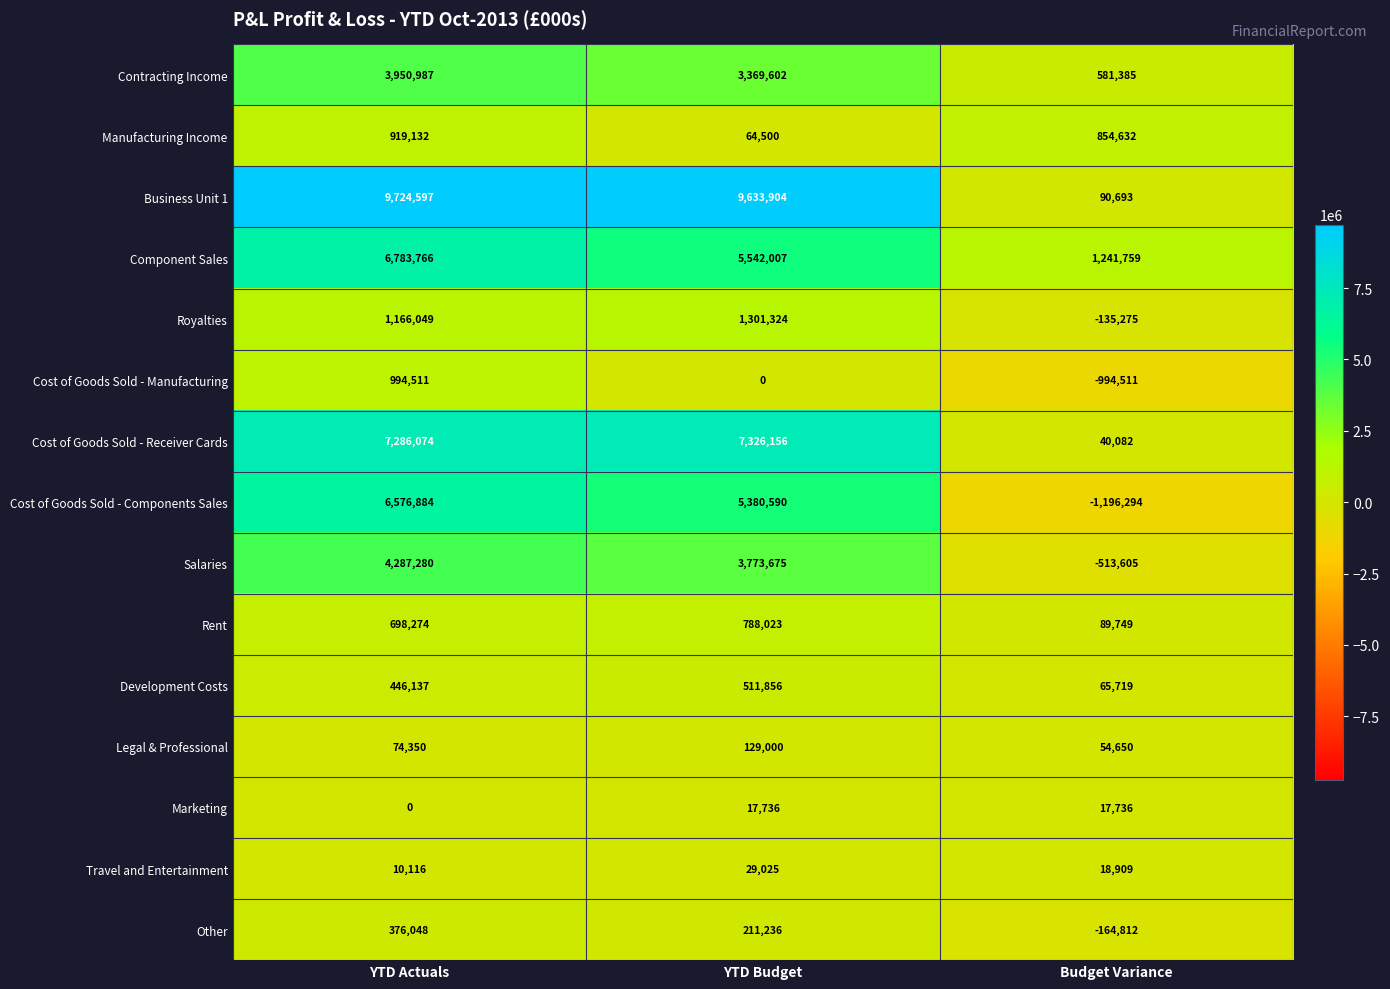

At which label does Salaries first exceed 3773675?

YTD Actuals